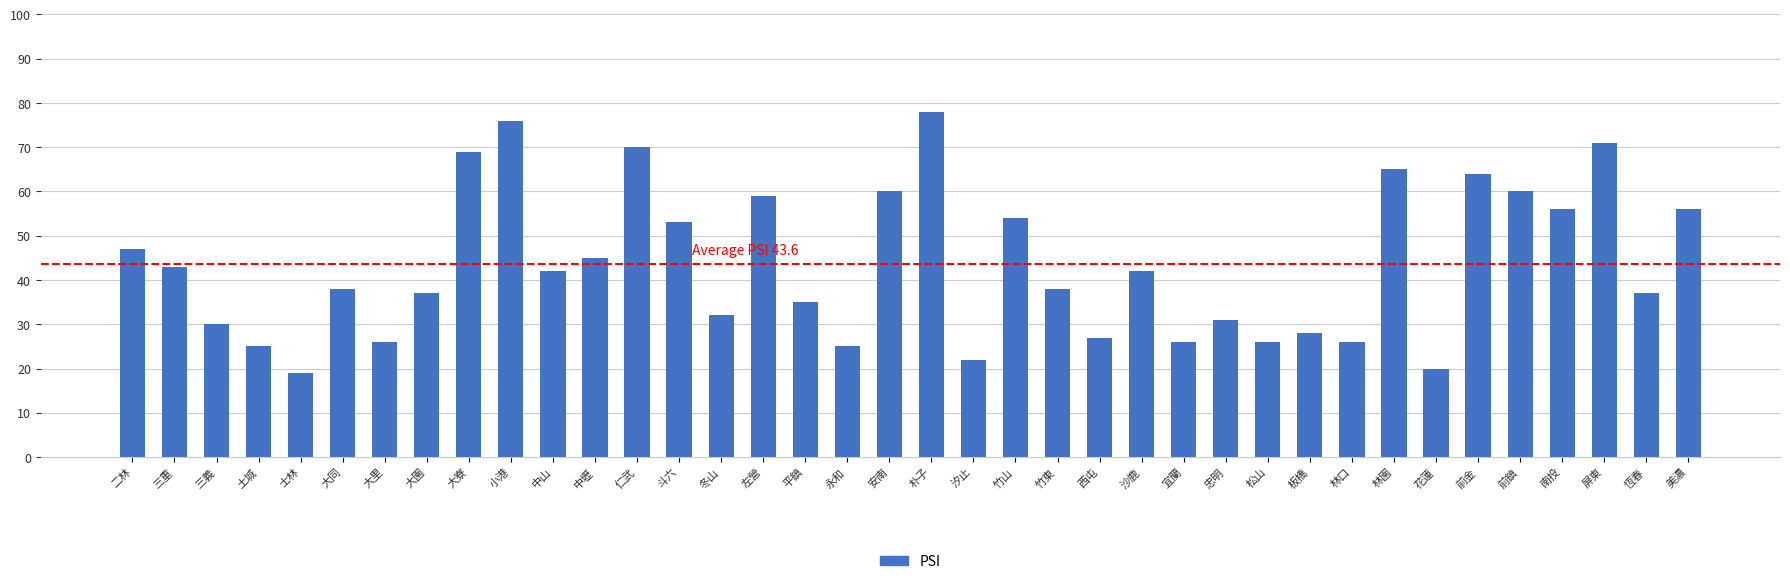

What position from the right is 中壢?

27